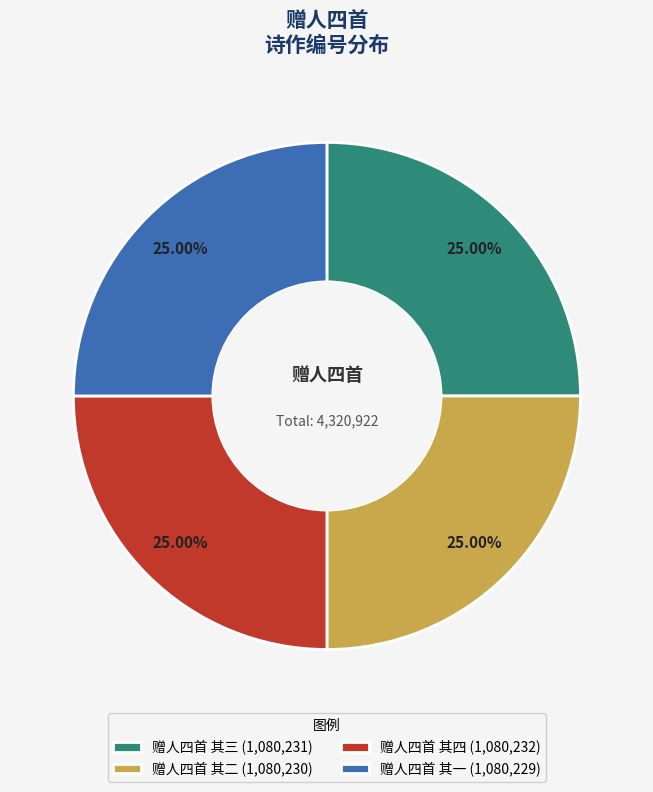

Does any single category account for the majority?

No